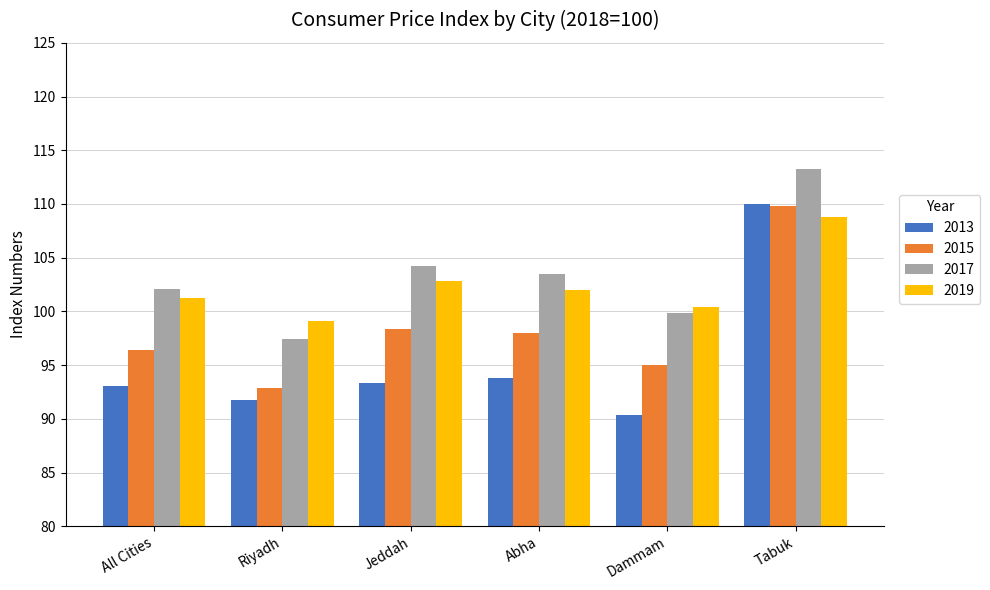

Rank the series at Jeddah from highest to lowest value.

2017, 2019, 2015, 2013